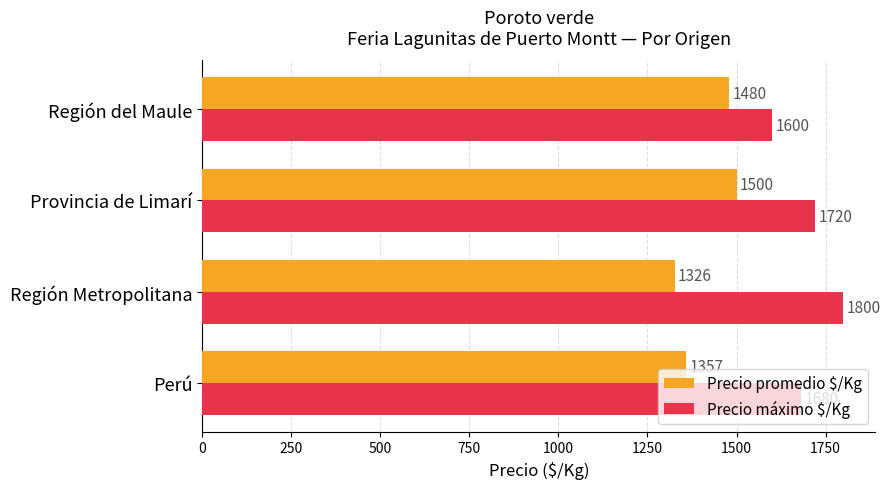

Is it true that Precio promedio $/Kg equals 1326 at Región Metropolitana?

True